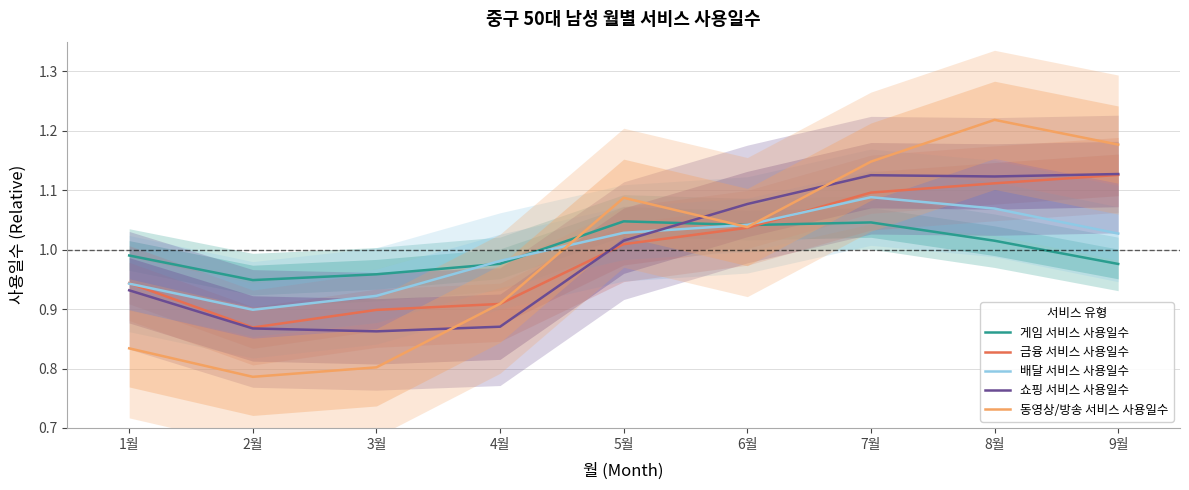

List the series in order of their peak value, highest first.

동영상/방송 서비스 사용일수, 쇼핑 서비스 사용일수, 금융 서비스 사용일수, 배달 서비스 사용일수, 게임 서비스 사용일수